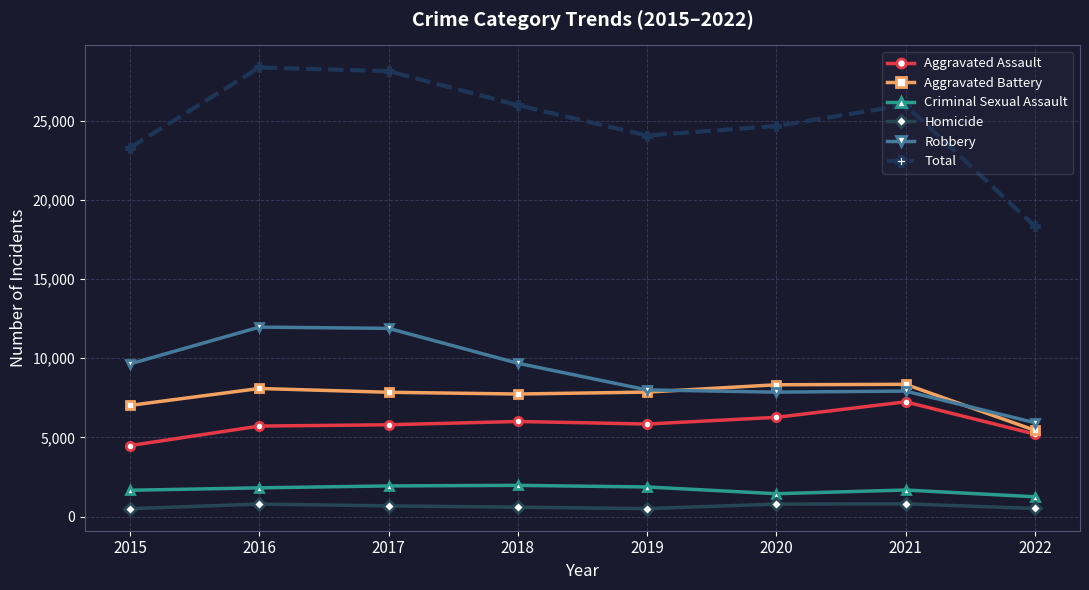

In Total, how many points are higher than both neighbors (excluding endpoints)?

2